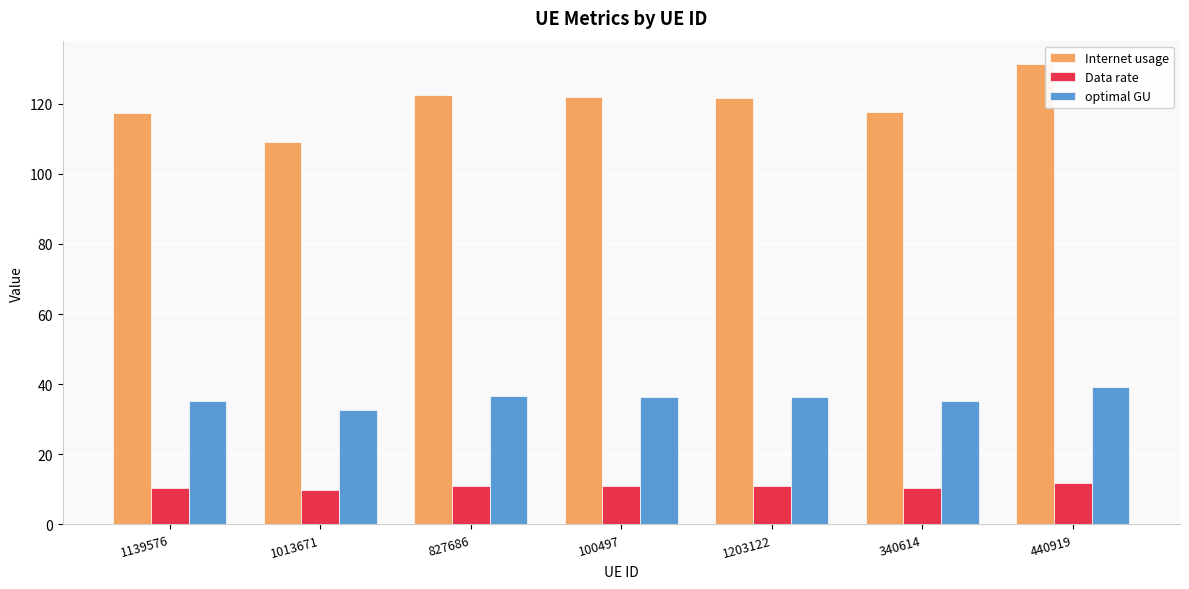

Does the chart contain any negative values?

No